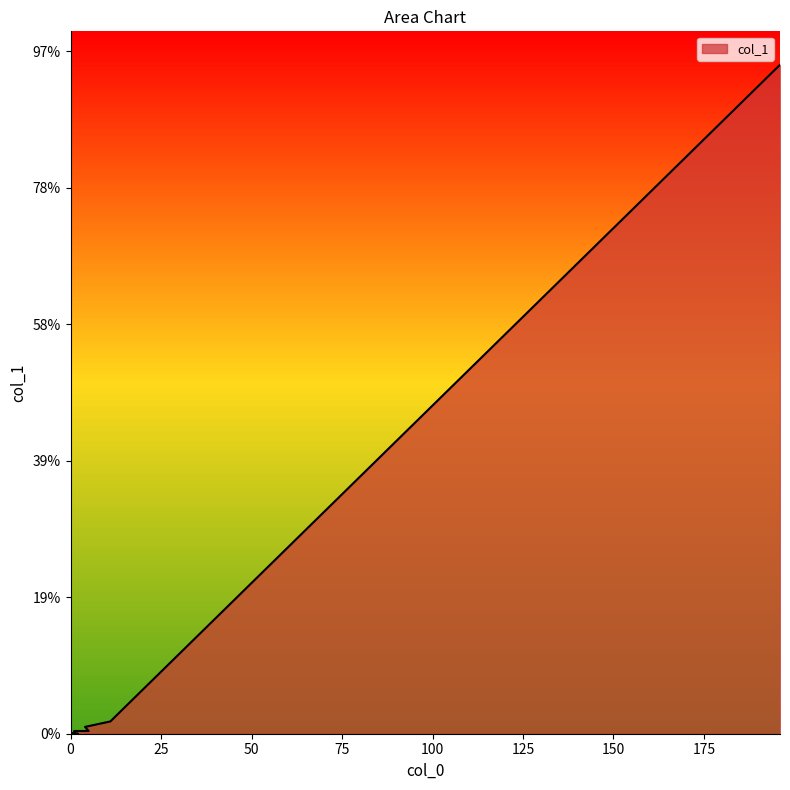

Between 2 and 11, which is larger?

11